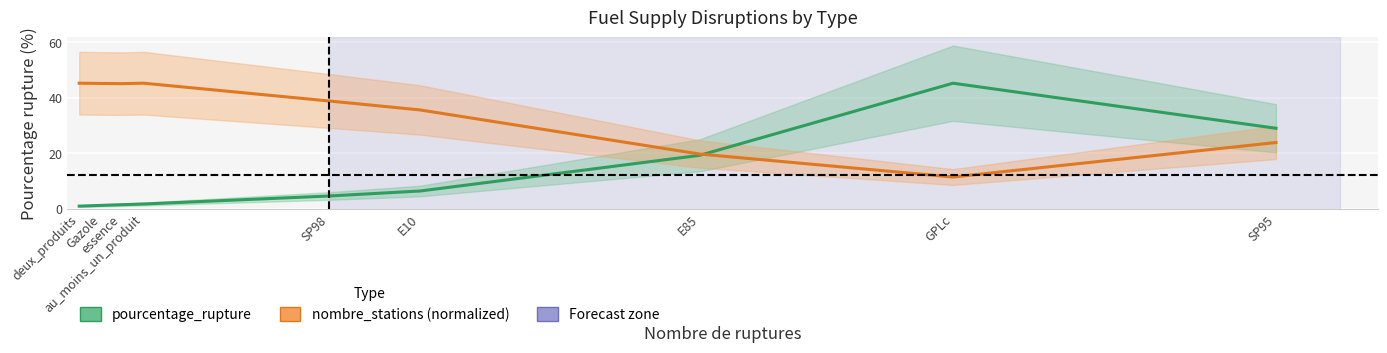

What is the difference between the second highest and second lowest values in the nombre_stations (normalized) series?

25.5